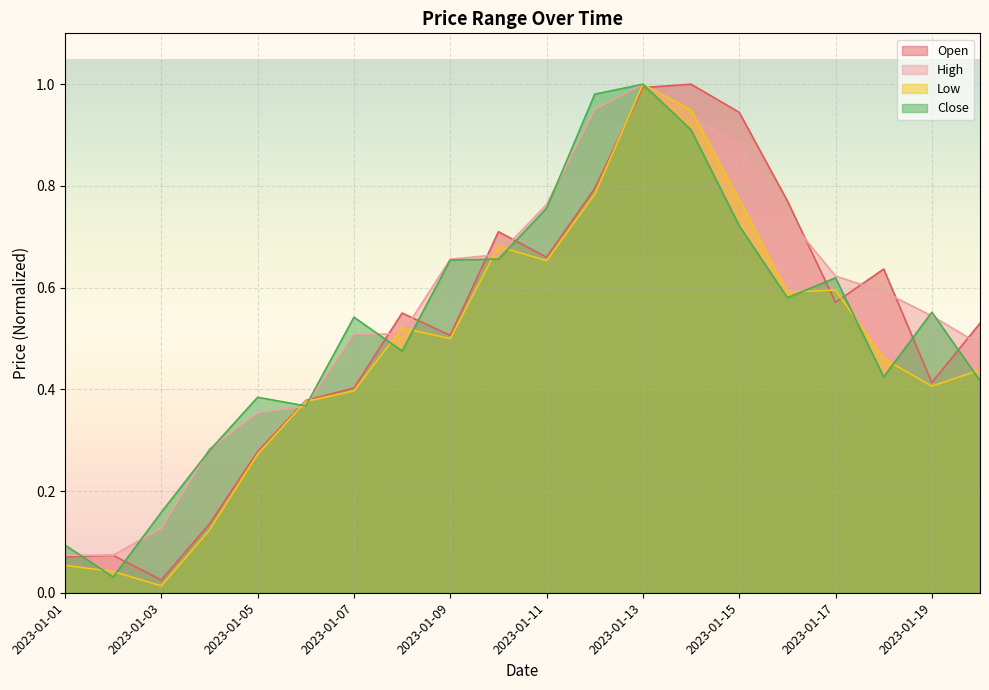

Does the chart display data point markers on the line(s)?

No